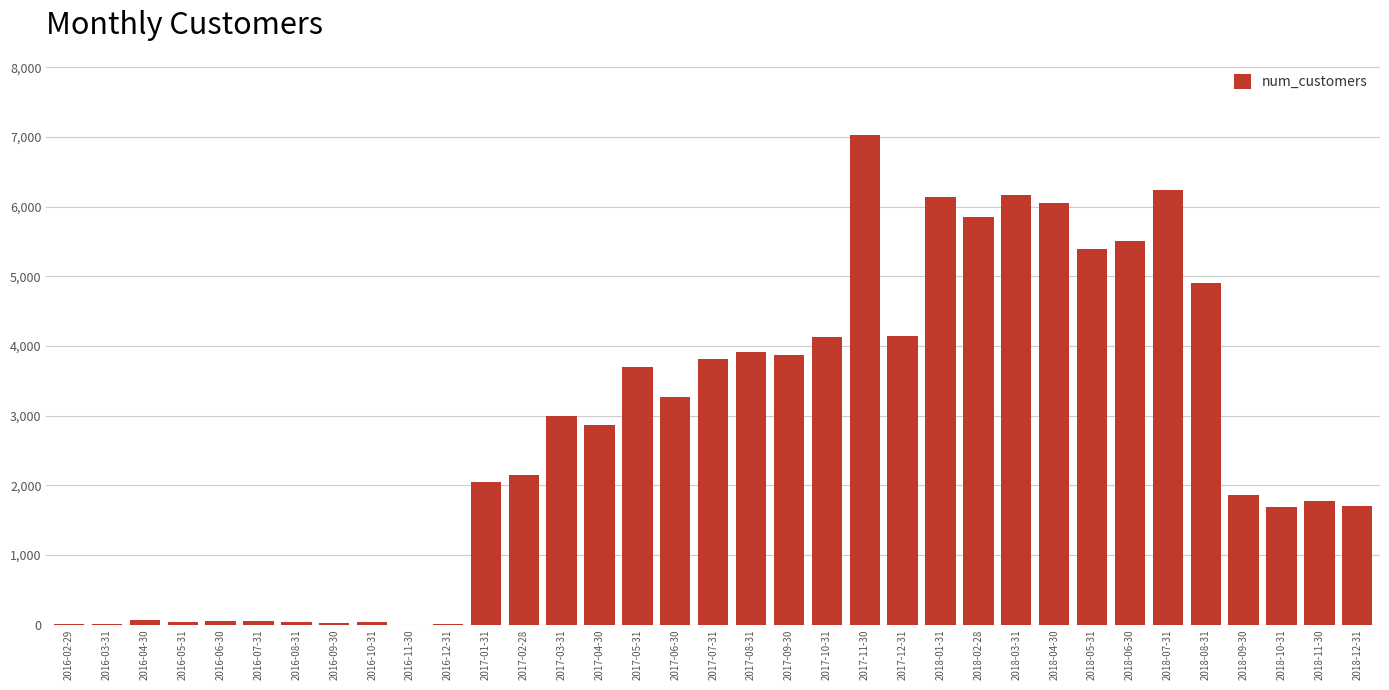

Which has a higher value, 2018-09-30 or 2017-04-30?

2017-04-30